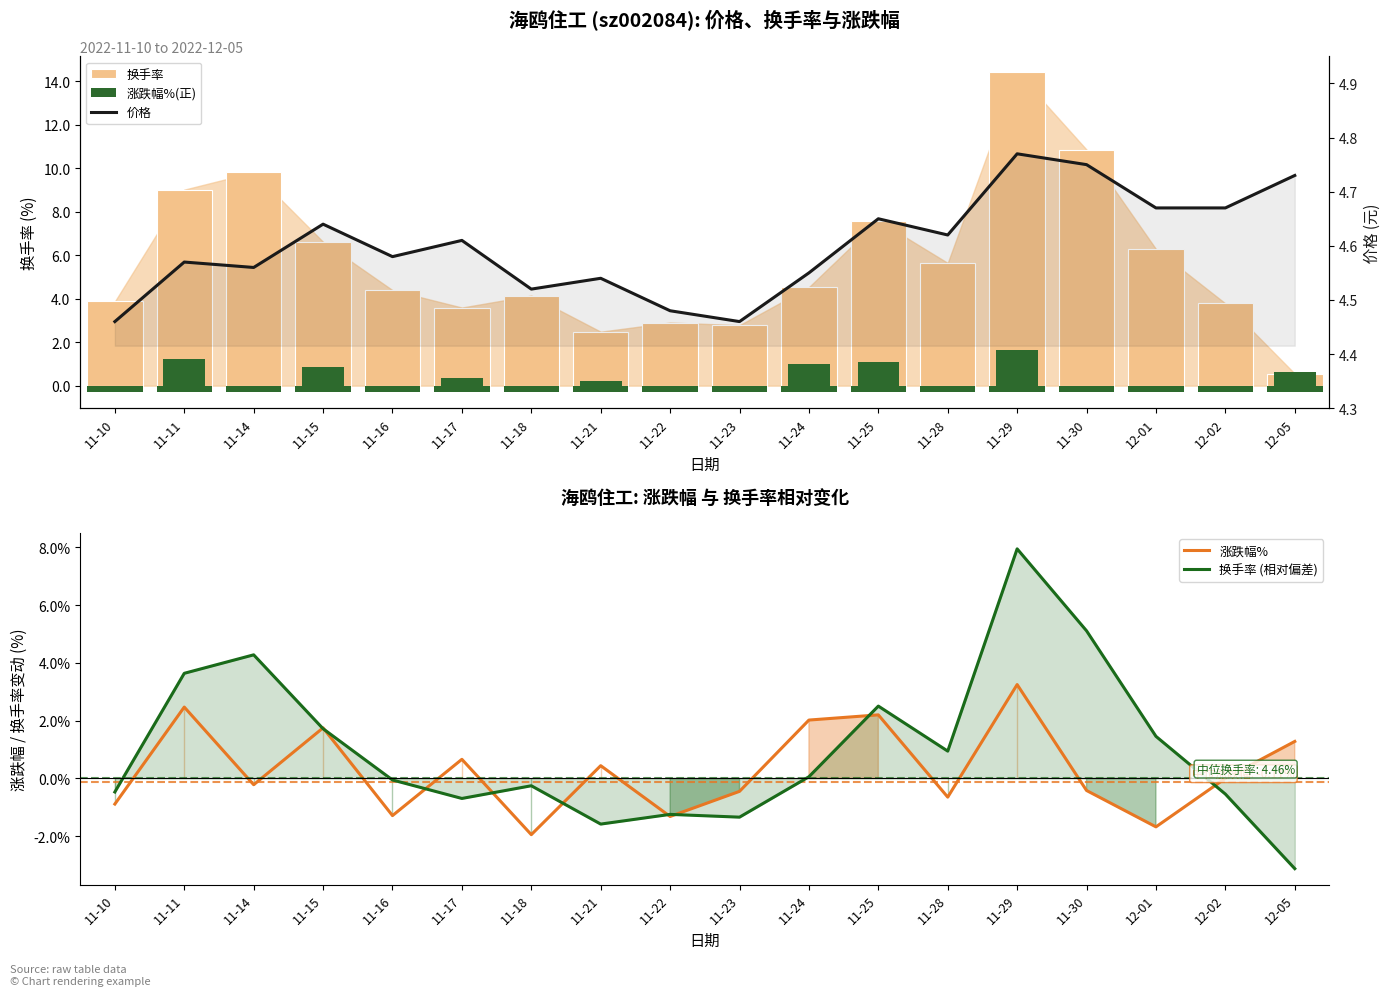

What is the value of the 涨跌幅% bar at the 2nd from the left?

2.5